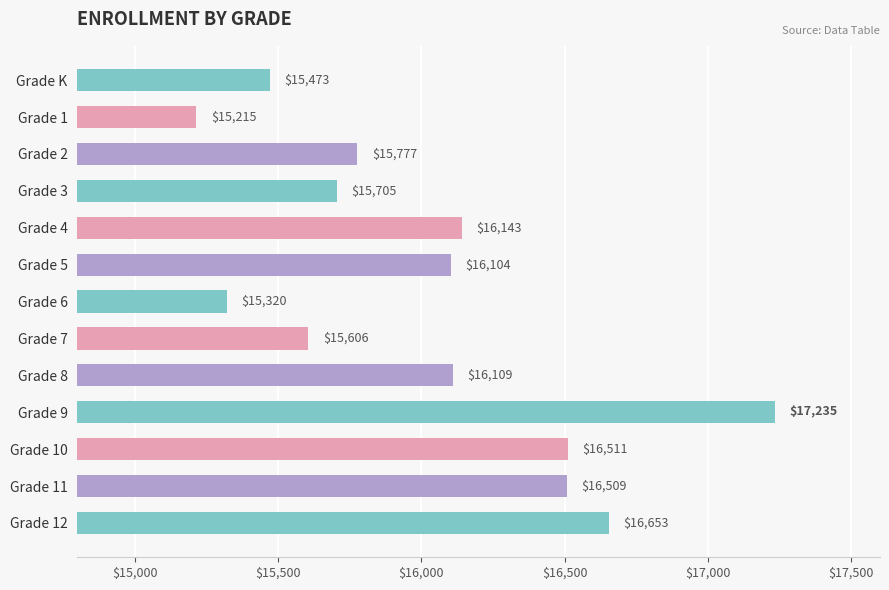

How many distinct data groups are displayed?

1